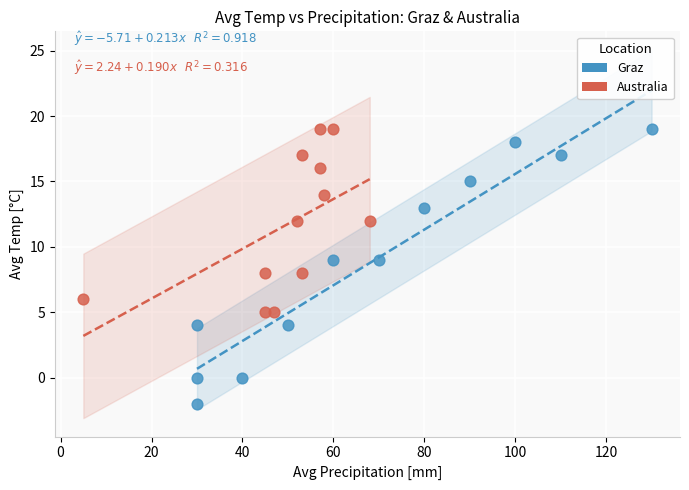

Which series has the widest spread of Y values?

Graz